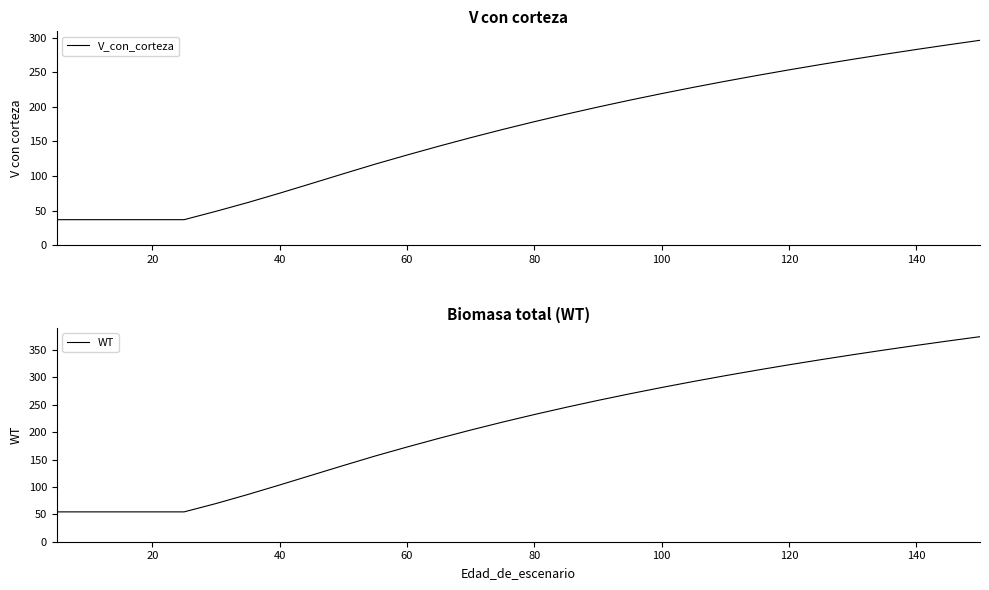

List the series in order of their peak value, lowest first.

V_con_corteza, WT